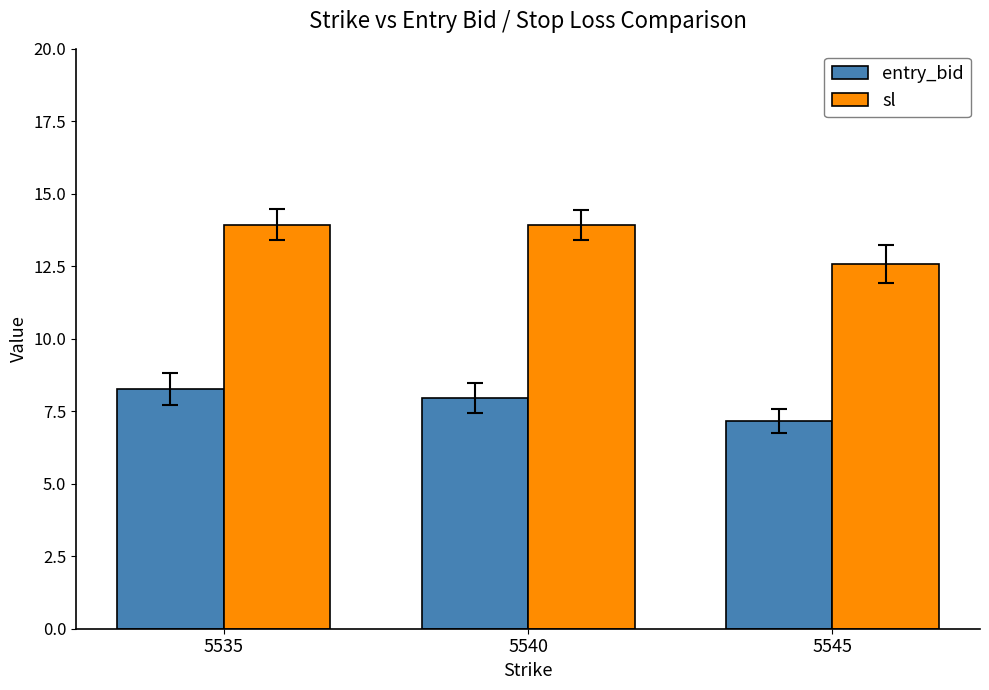

What is the difference between the highest and lowest values at 5540?

6.0